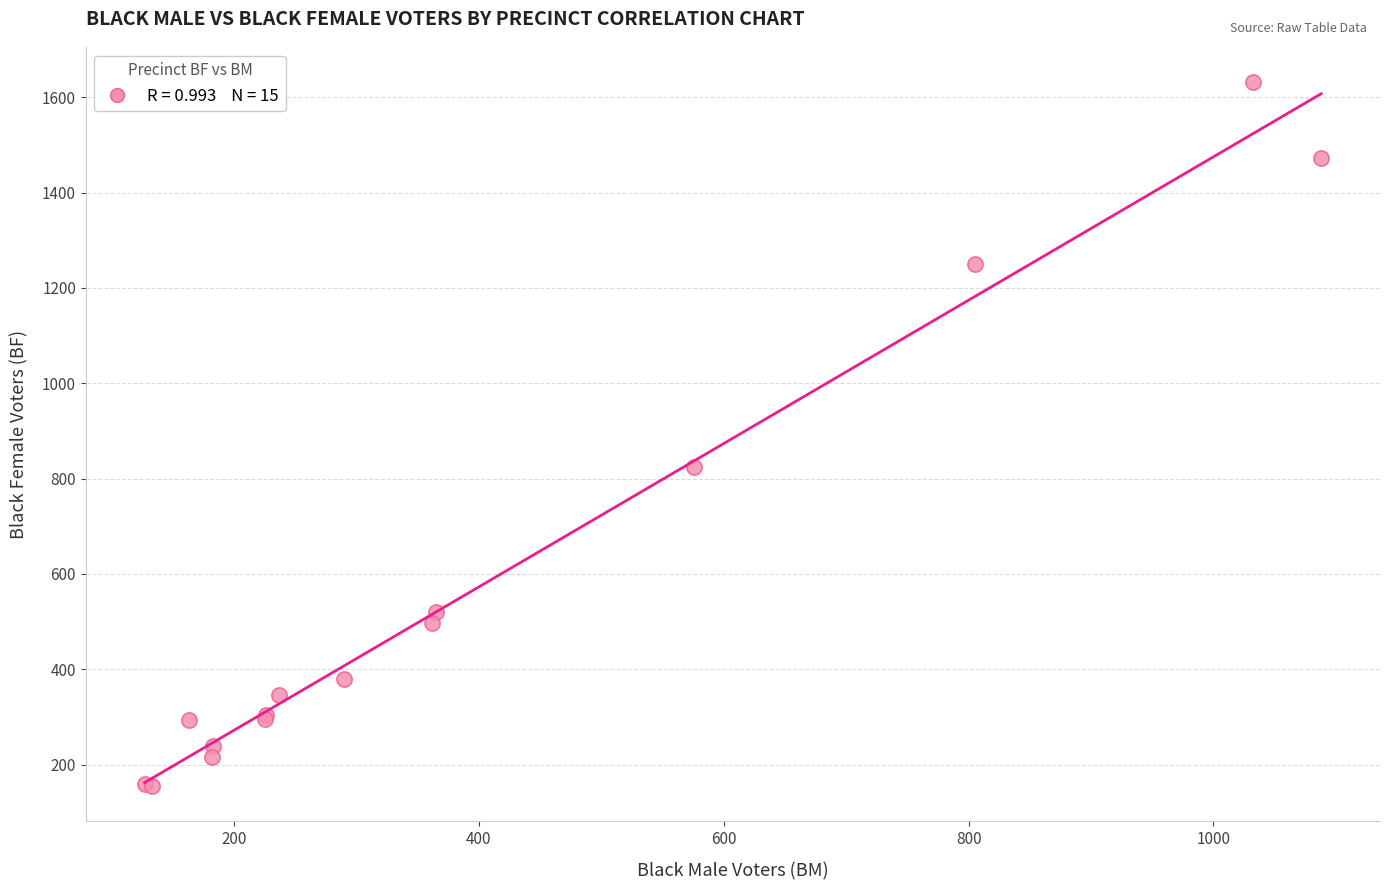

What Y value in the scatter plot is closest to 893?

825